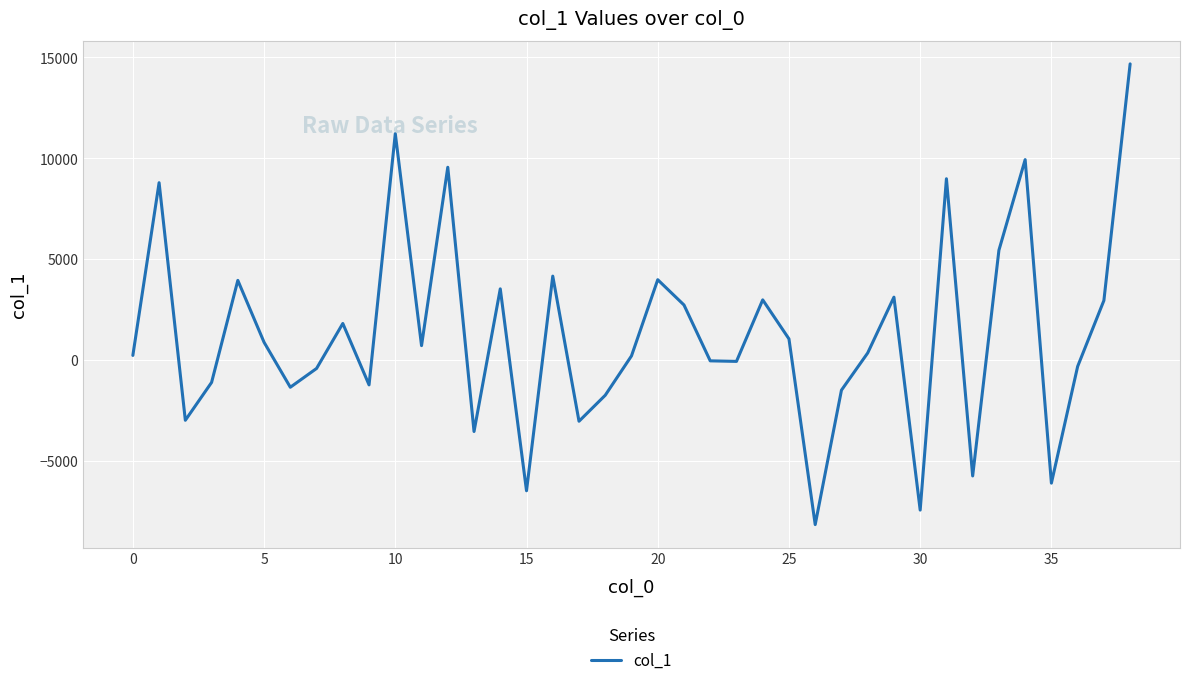

What is the maximum value shown in the chart?

14676.3